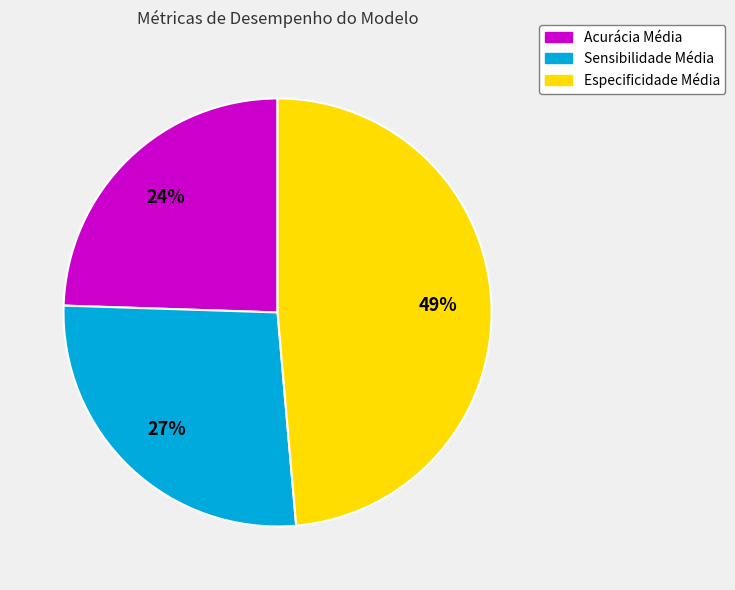

What is the largest slice in the pie chart?

Especificidade Média